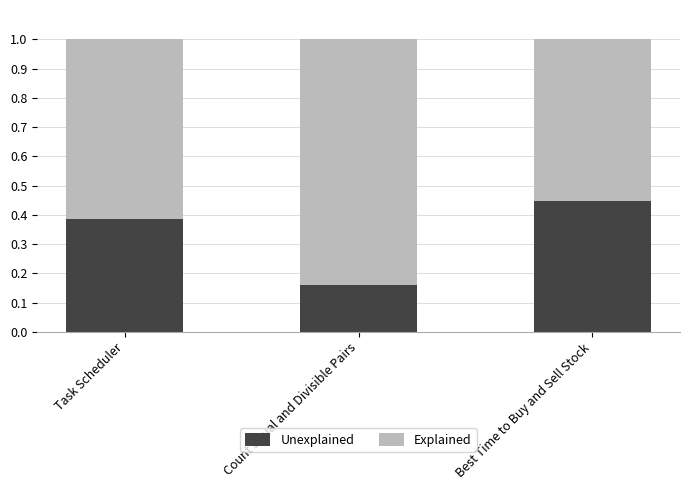

List the labels in order of Unexplained value, smallest first.

Count Equal and Divisible Pairs, Task Scheduler, Best Time to Buy and Sell Stock